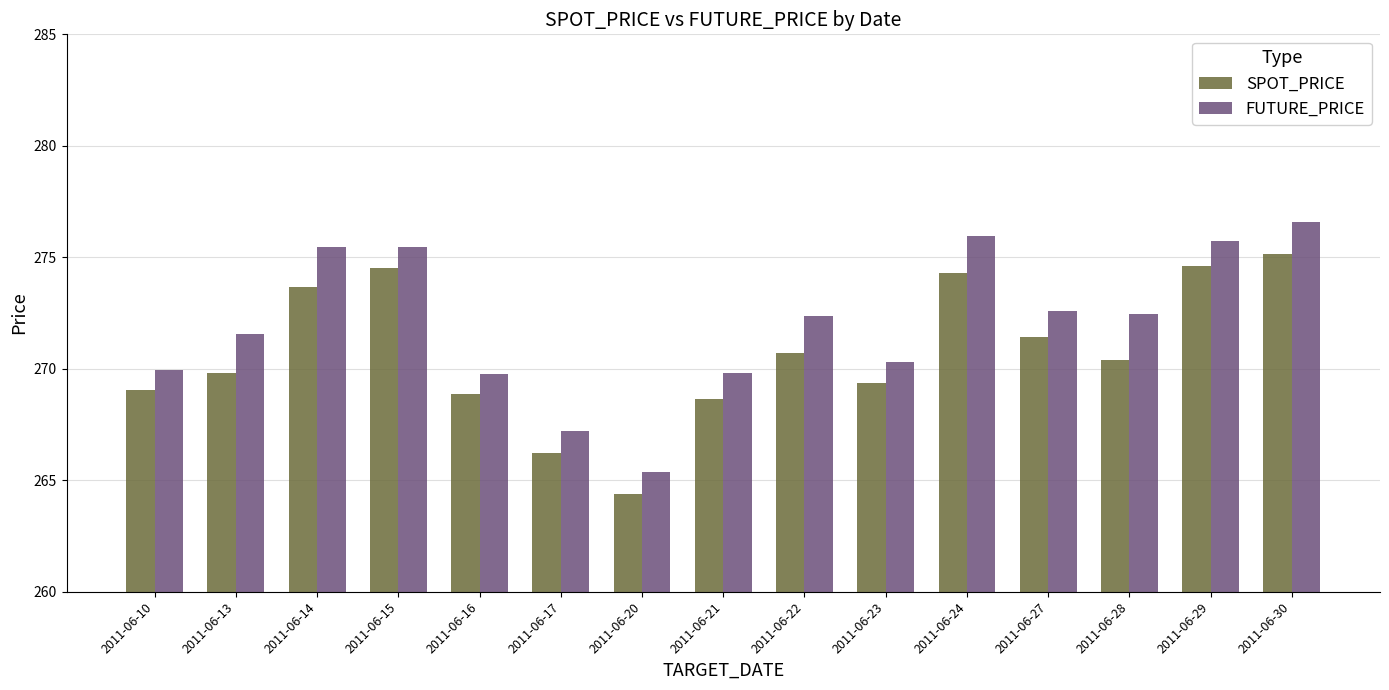

What is the sum of the SPOT_PRICE values at 2011-06-24 and 2011-06-29?

548.9